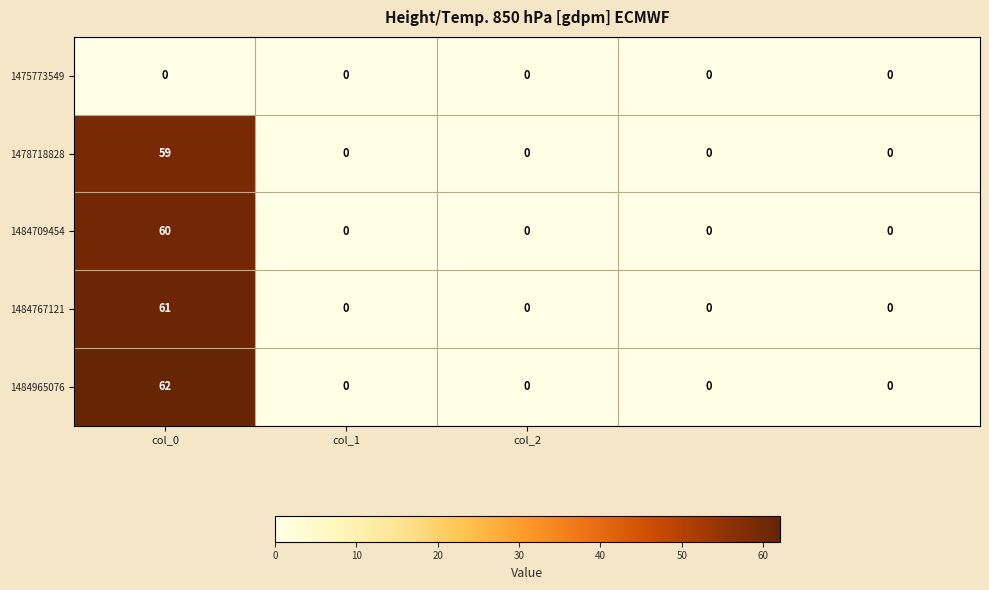

List the series in order of their peak value, highest first.

1484965076, 1484767121, 1484709454, 1478718828, 1475773549